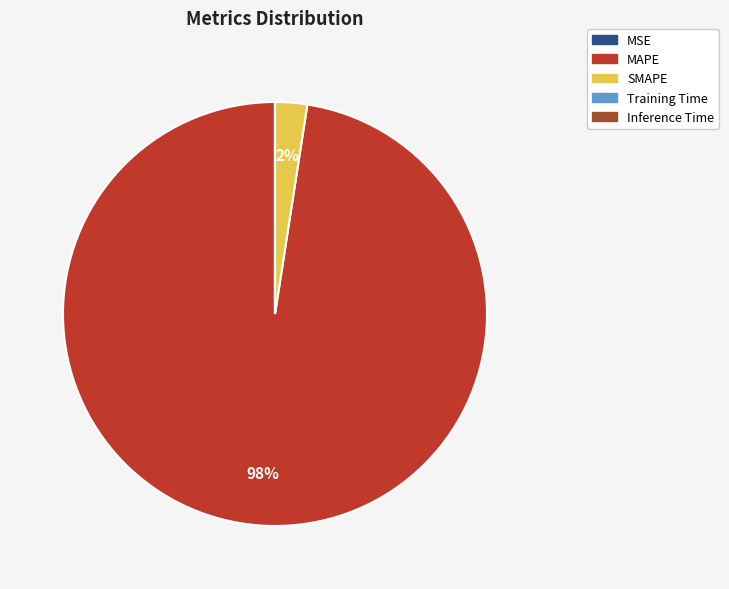

Is there a majority slice in this chart?

Yes